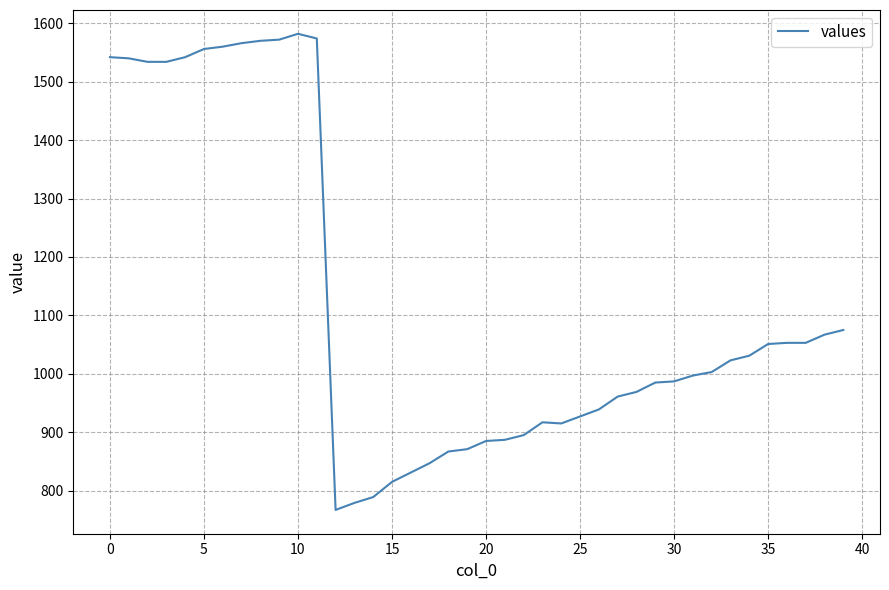

What is the sum of all values?

44858